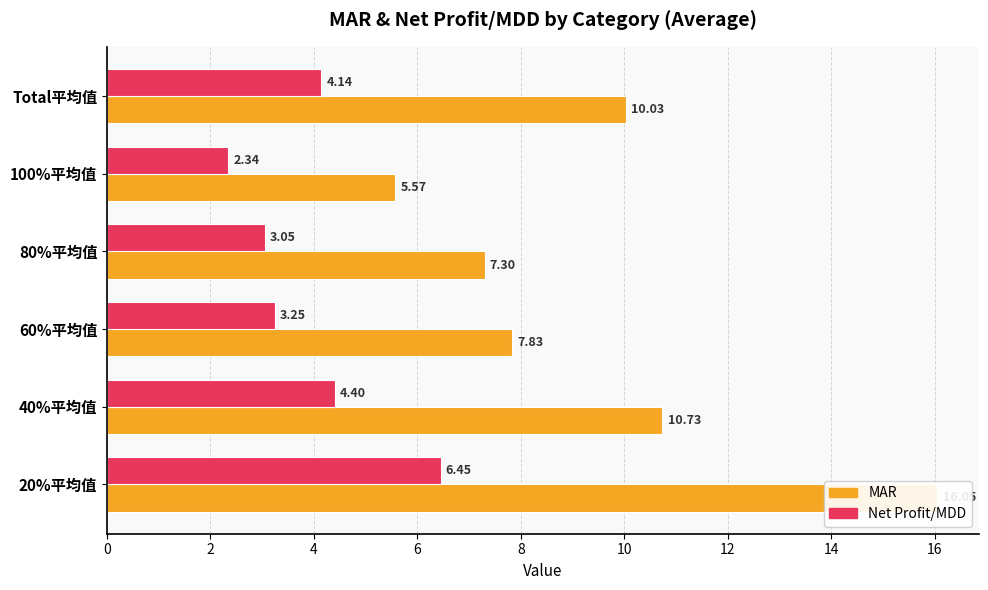

Reading left to right, what are all the values shown in this chart?

MAR: 16.0	10.7	7.8	7.3	5.6	10.0
Net Profit/MDD: 6.4	4.4	3.2	3.0	2.3	4.1